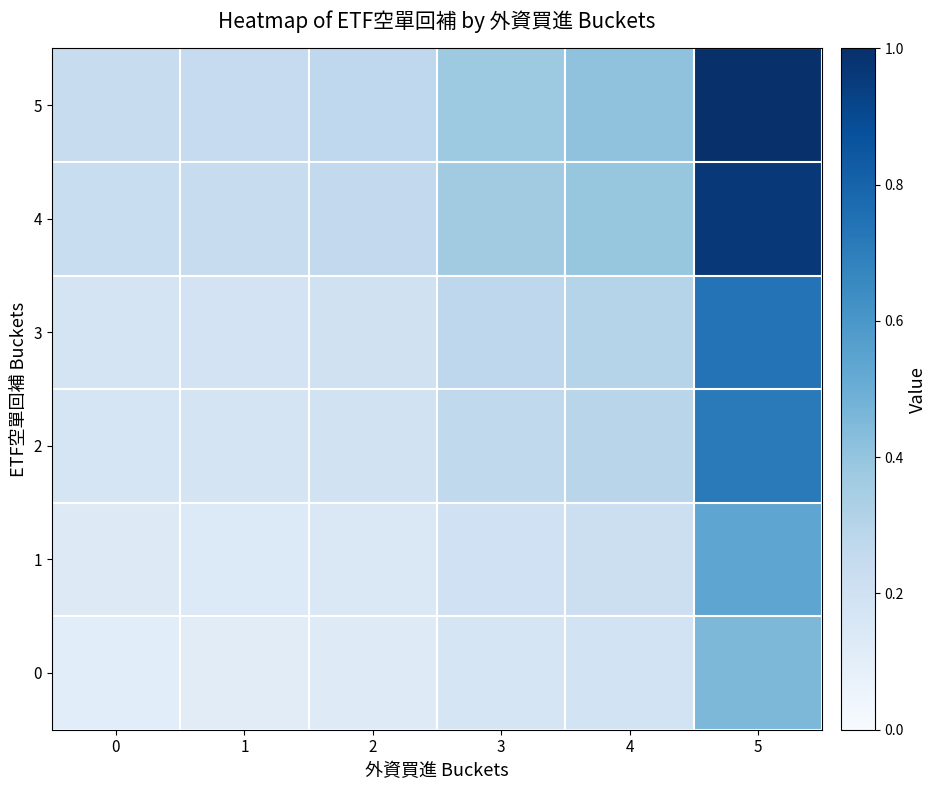

Reading left to right, transcribe all the data shown in this chart.

0: 0=0.1	1=0.1	2=0.1	3=0.2	4=0.2	5=0.5
1: 0=0.1	1=0.1	2=0.1	3=0.2	4=0.2	5=0.5
2: 0=0.2	1=0.2	2=0.2	3=0.3	4=0.3	5=0.7
3: 0=0.2	1=0.2	2=0.2	3=0.3	4=0.3	5=0.7
4: 0=0.2	1=0.2	2=0.3	3=0.4	4=0.4	5=1.0
5: 0=0.2	1=0.2	2=0.3	3=0.4	4=0.4	5=1.0